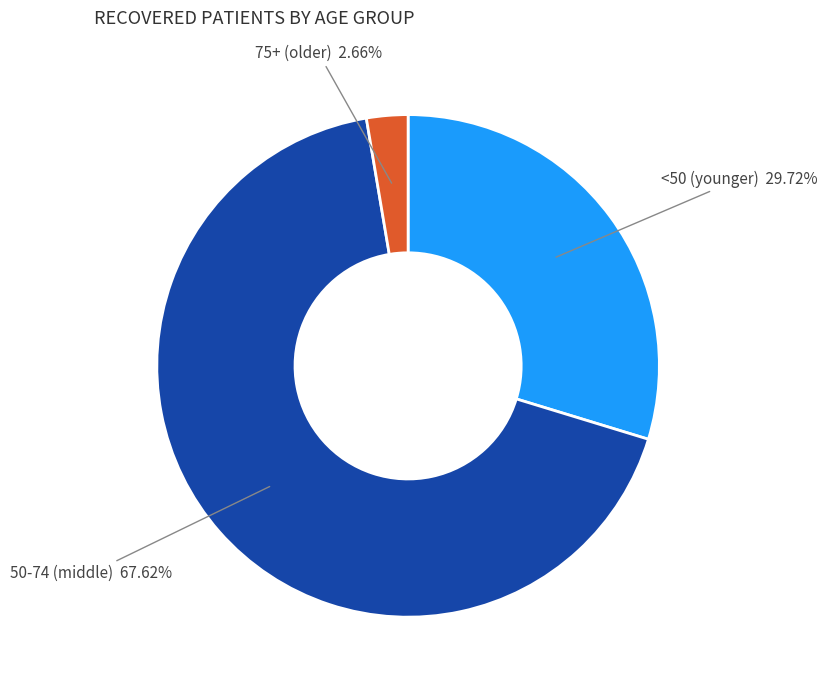

Does any single category account for the majority?

Yes